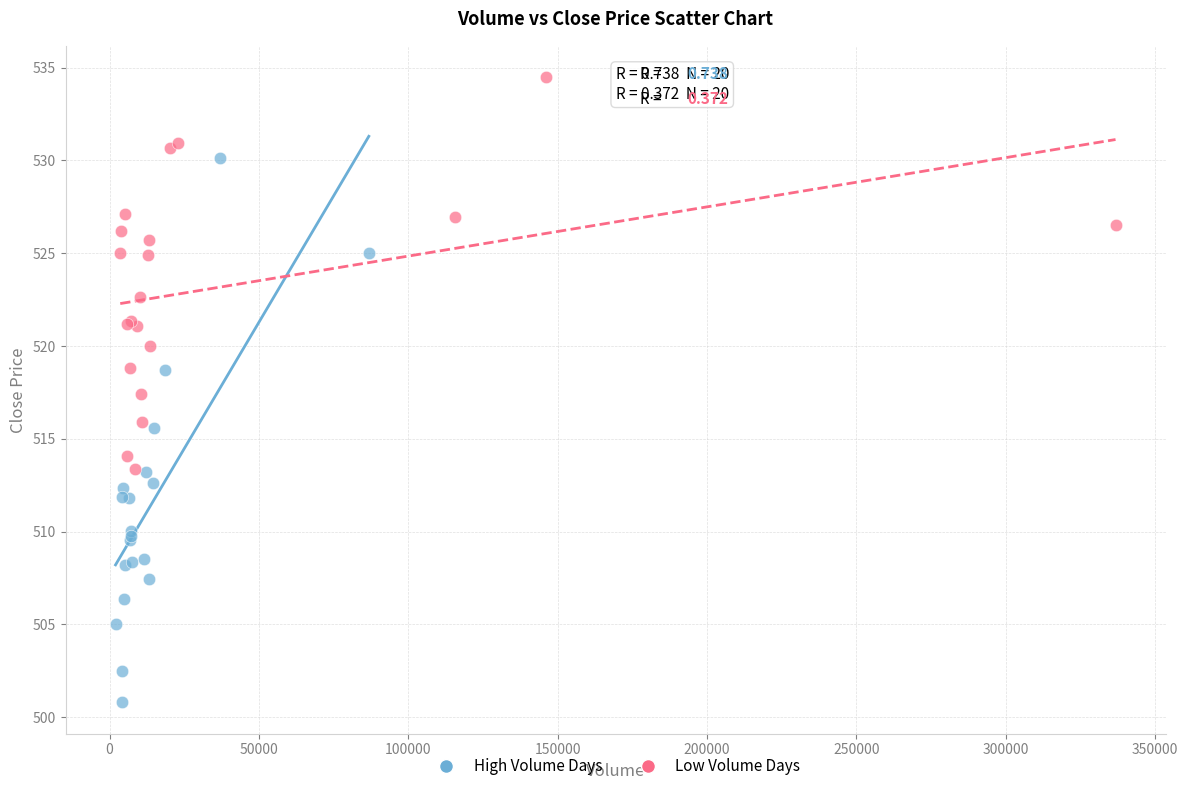

Which series contains the lowest Y value?

High Volume Days